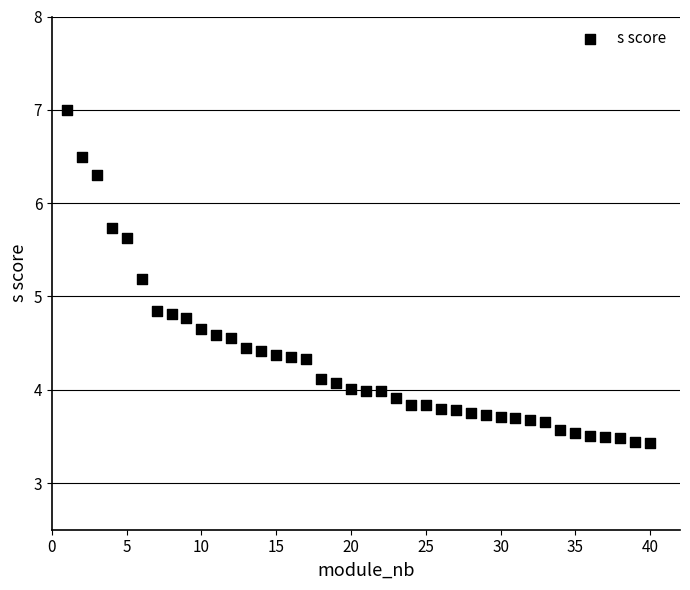

What is the range of Y values (max minus min)?

3.6